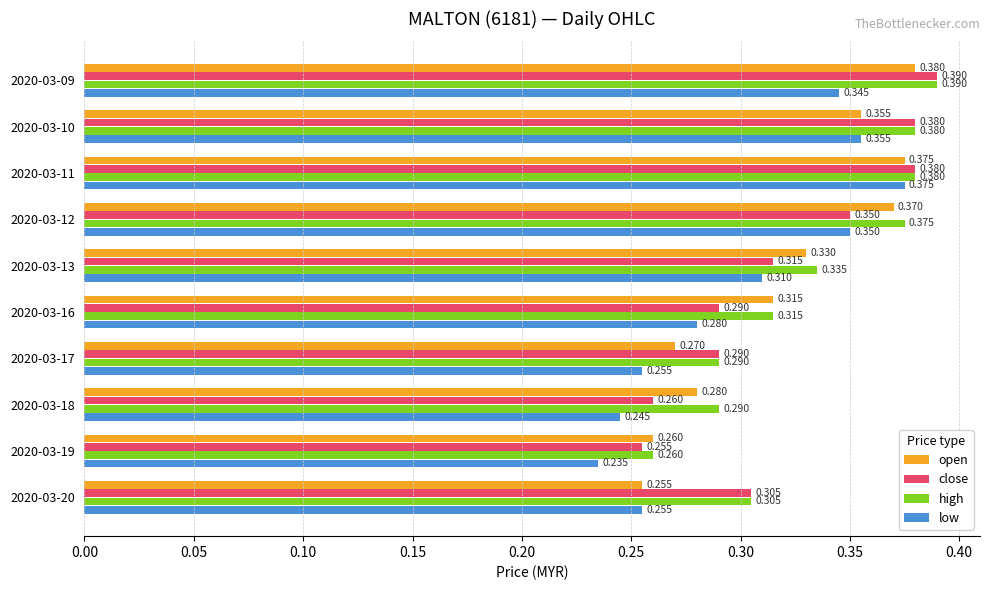

What is the difference between the maximum and minimum values in the open series?

0.1